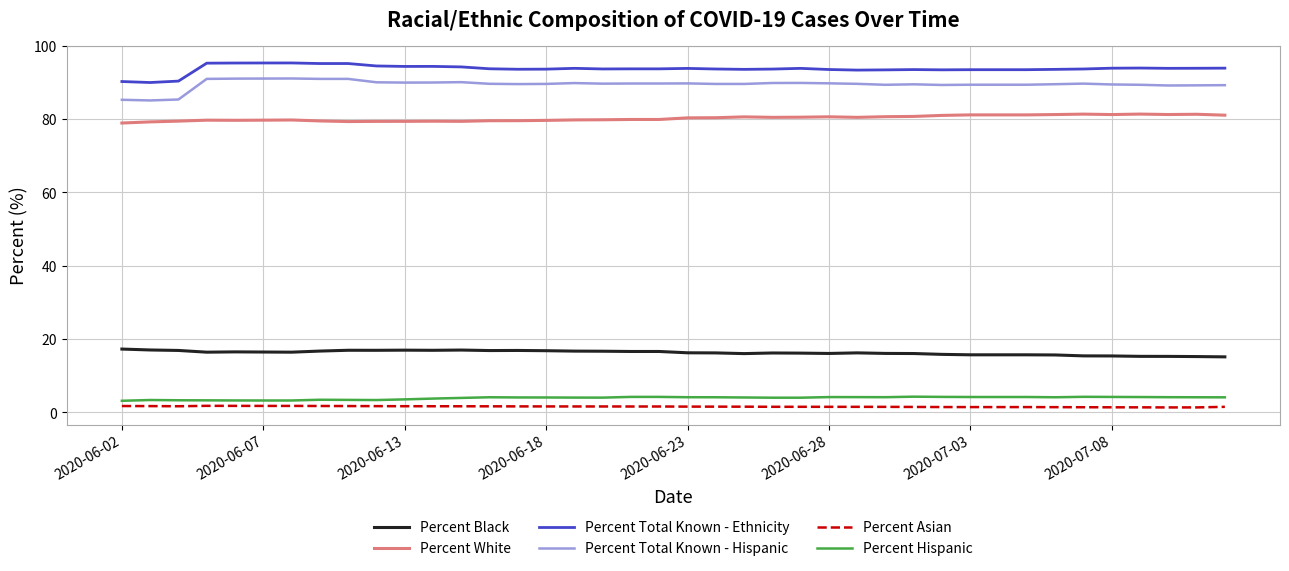

What is the highest value of the Percent Total Known - Hispanic series?

91.1